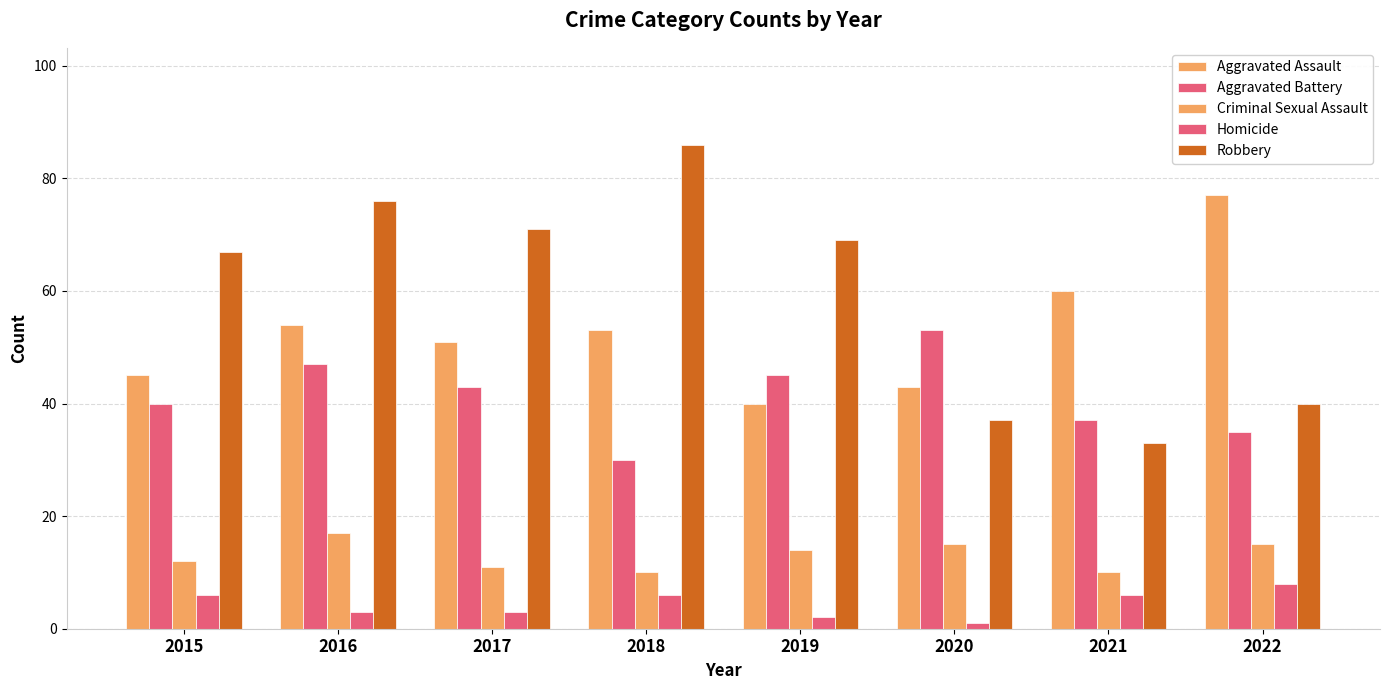

What value does the Criminal Sexual Assault series have at 2020?

15